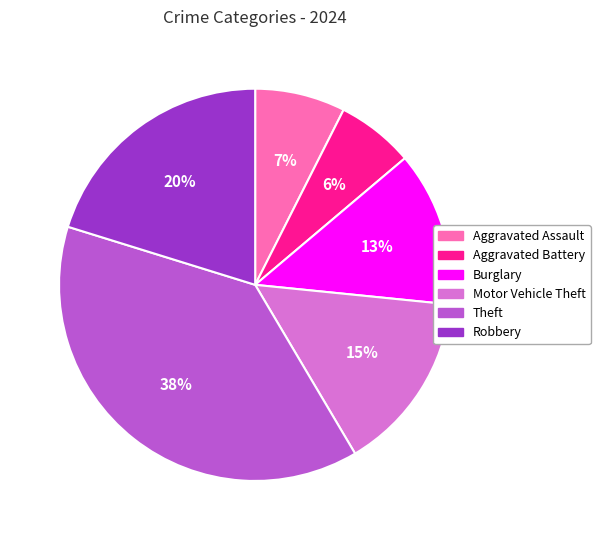

To the nearest percent, what is the average slice percentage?

17%